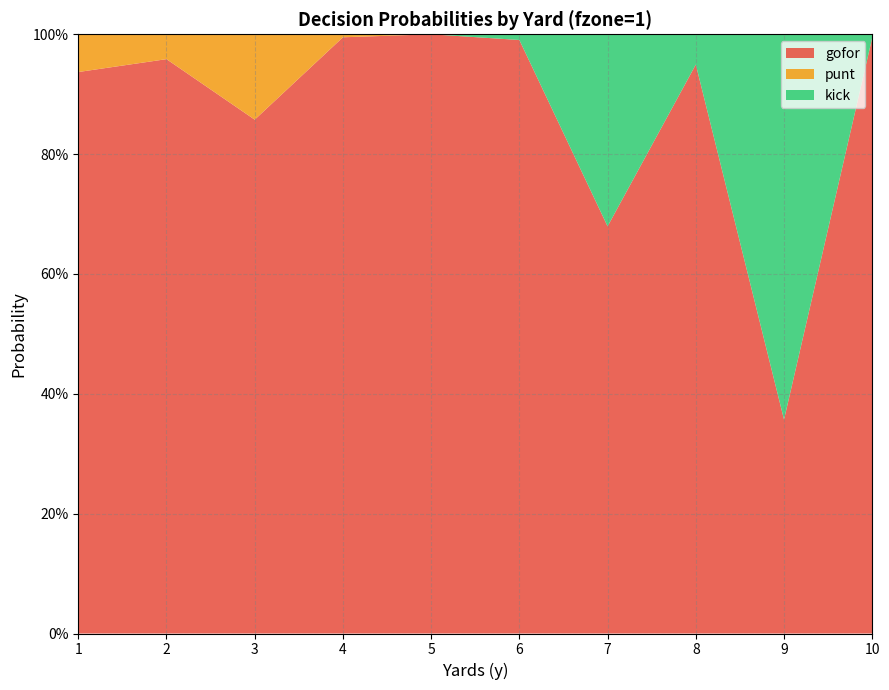

What is the total value across all series at 10?

1.0